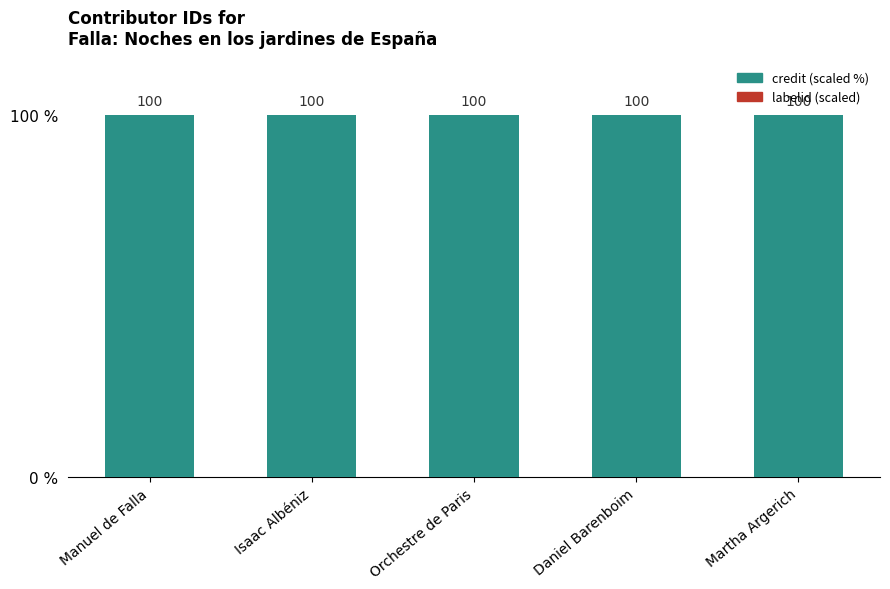

Reading left to right, what are all the values shown in this chart?

labelid (scaled): Manuel de Falla=2	Isaac Albéniz=2	Orchestre de Paris=2	Daniel Barenboim=2	Martha Argerich=2
credit (scaled %): Manuel de Falla=100	Isaac Albéniz=100	Orchestre de Paris=100	Daniel Barenboim=100	Martha Argerich=100